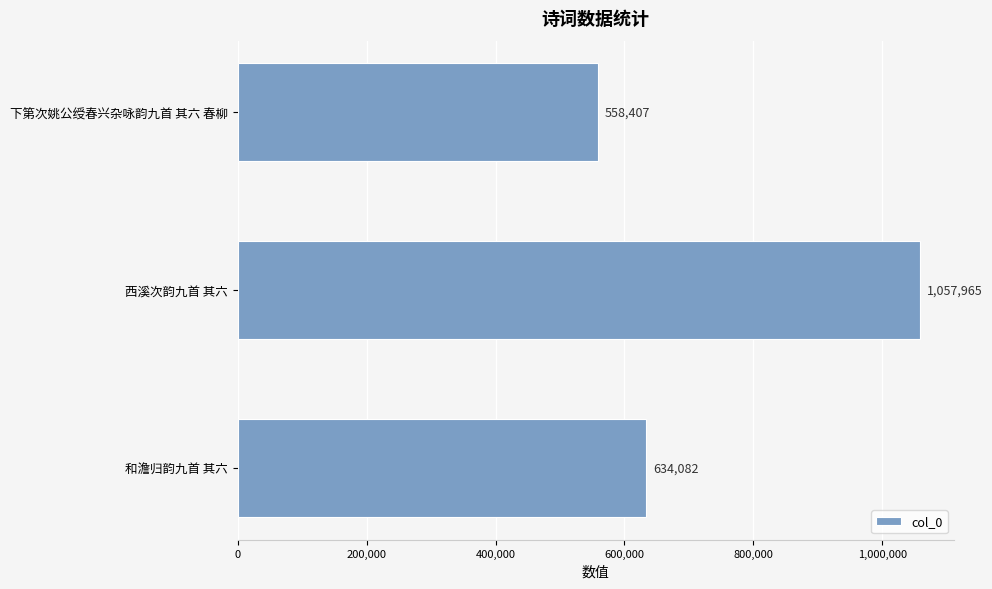

What is the difference between the values at 西溪次韵九首 其六 and 下第次姚公绶春兴杂咏韵九首 其六 春柳?

499558